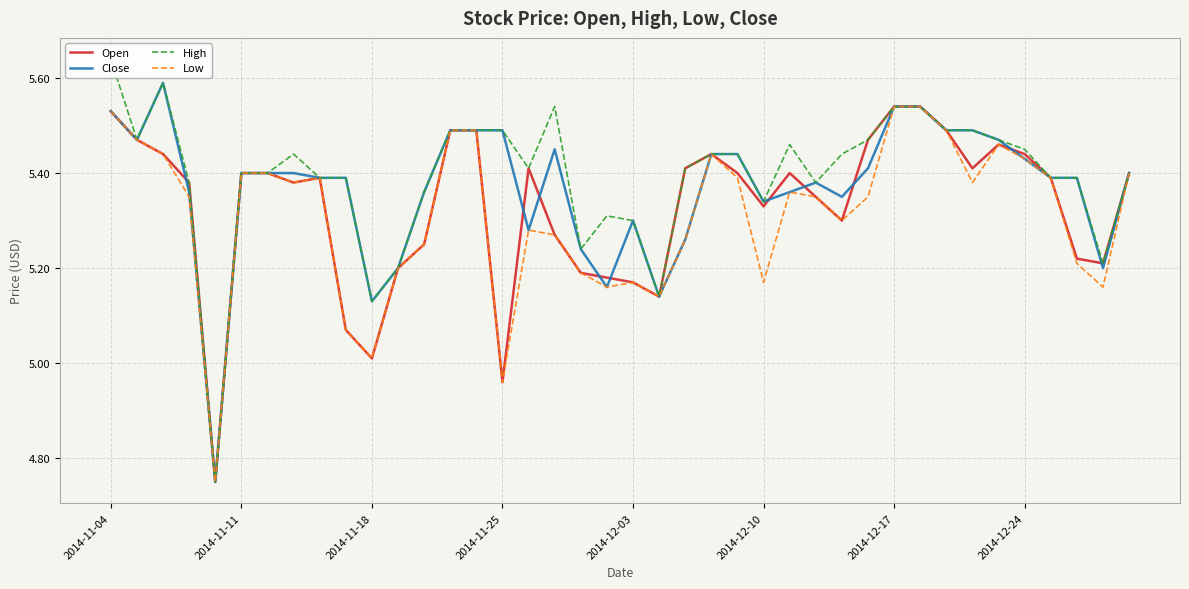

What is the maximum value shown in the chart?

5.6